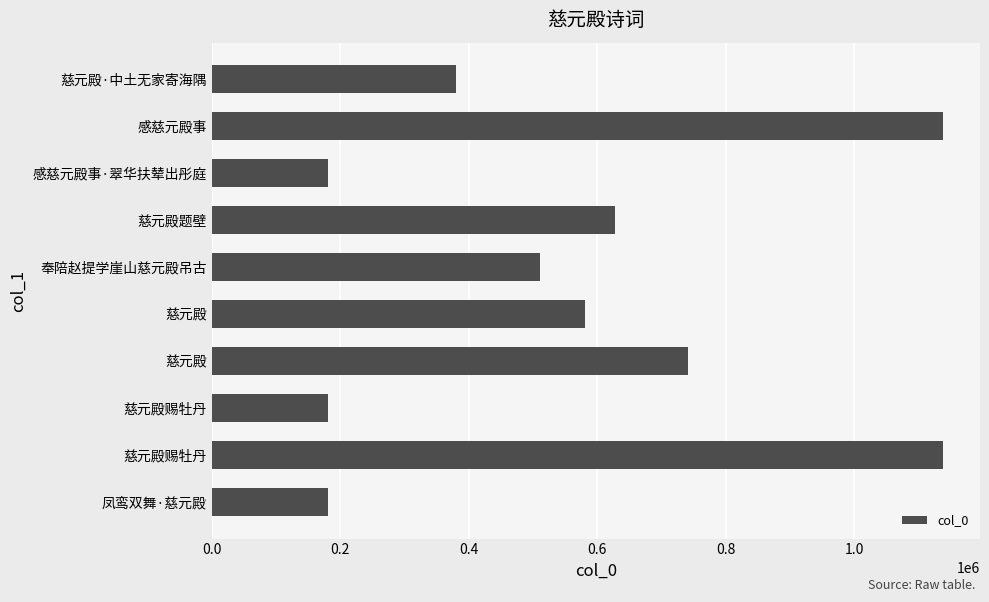

What is the maximum value shown in the chart?

1138578